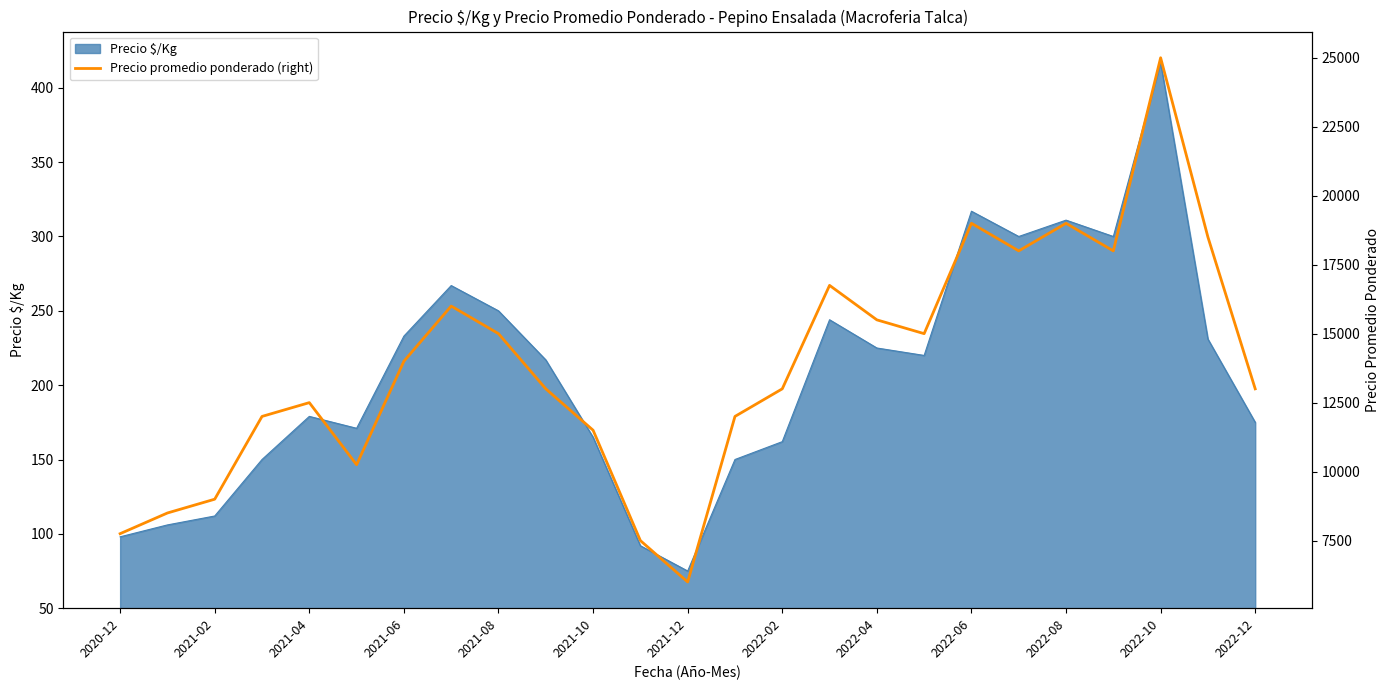

How many interior local peaks (higher than both neighbors) does the data have?

6